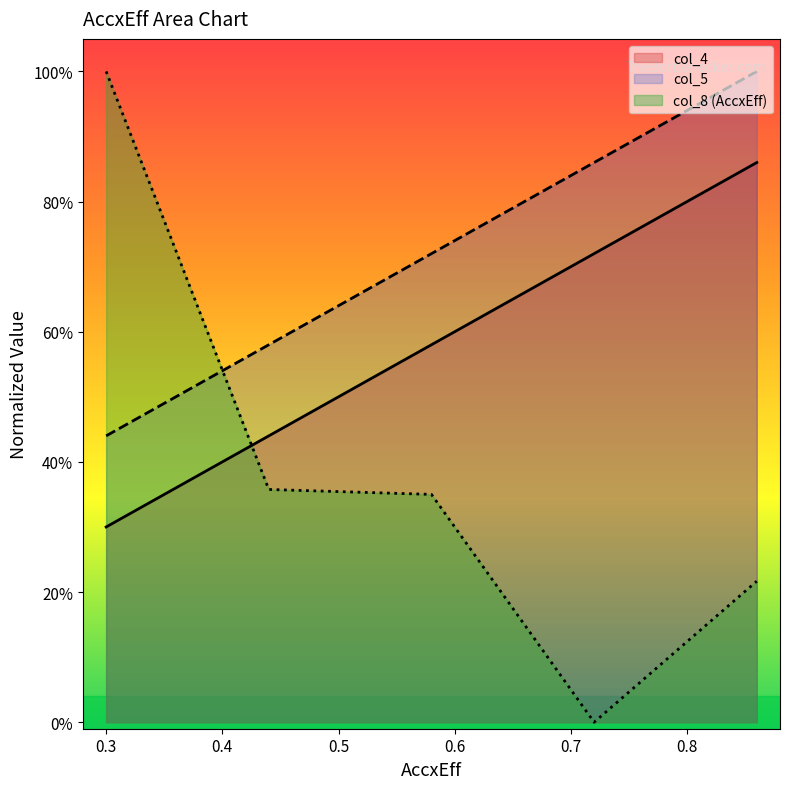

How many series are shown in this chart?

3